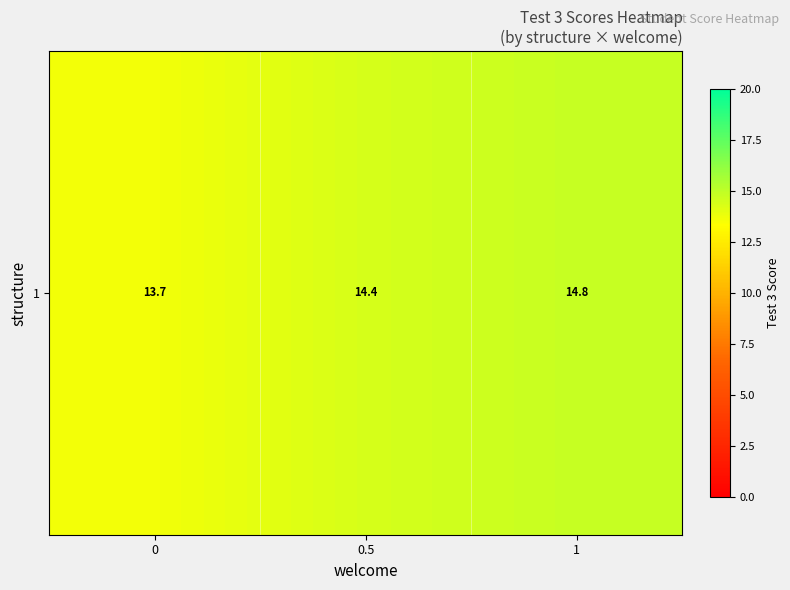

Which has a higher value, 0 or 0.5?

0.5